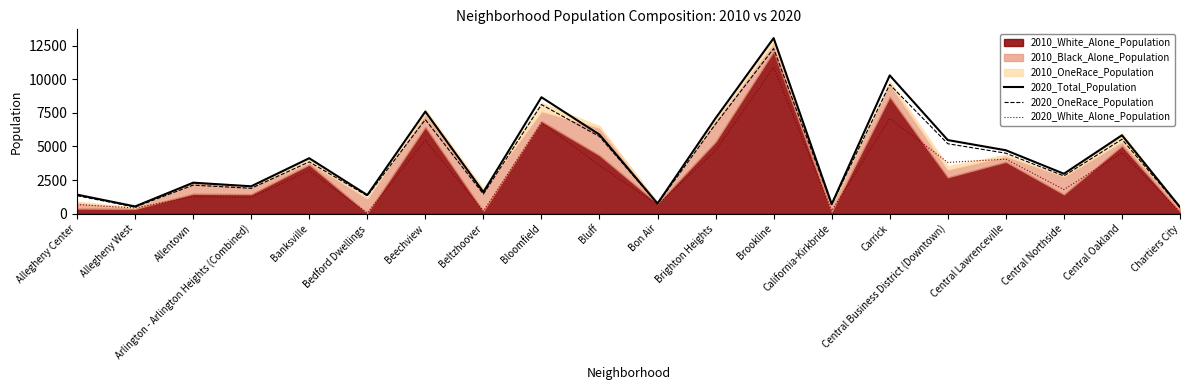

The value of 2020_OneRace_Population at Banksville is 6028. True or false?

False